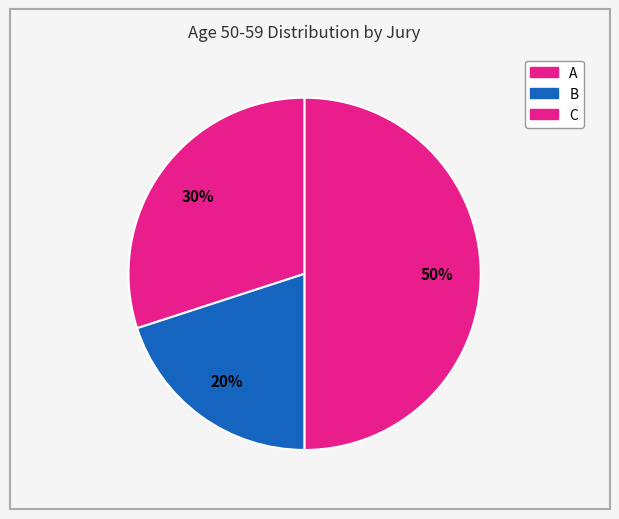

Is there any slice that represents more than half of the pie?

No